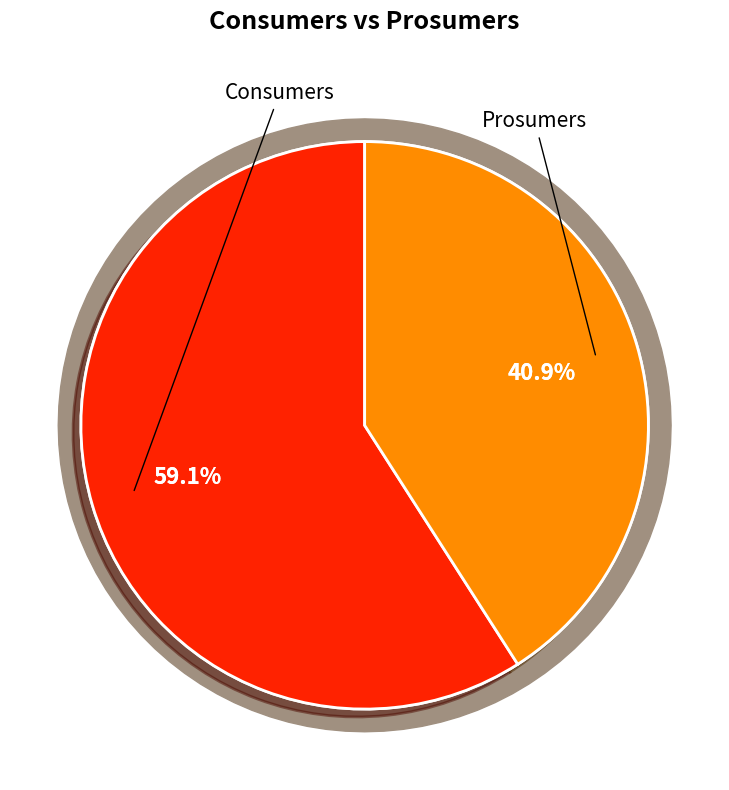

To the nearest percent, what percentage of the pie is Consumers?

59%